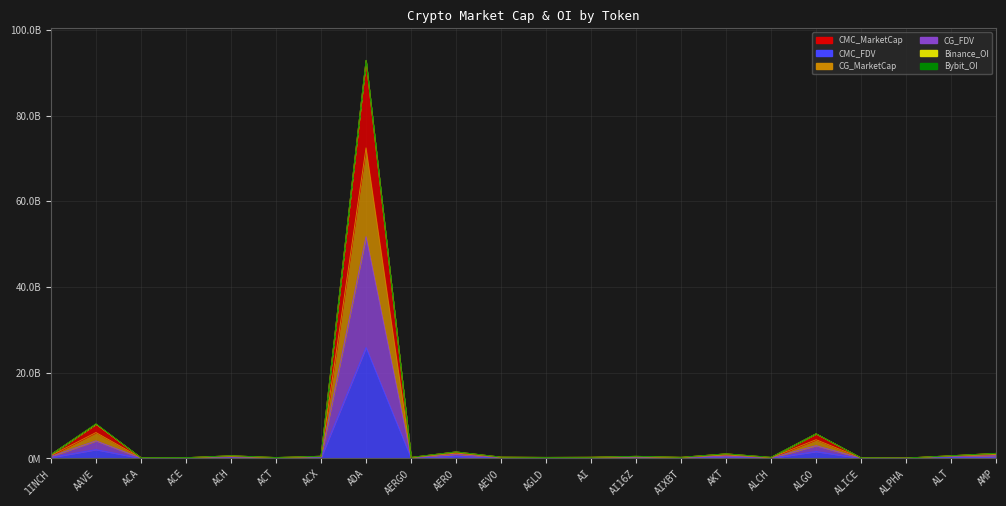

What is the lowest value of the CMC_FDV series?

26686663.0